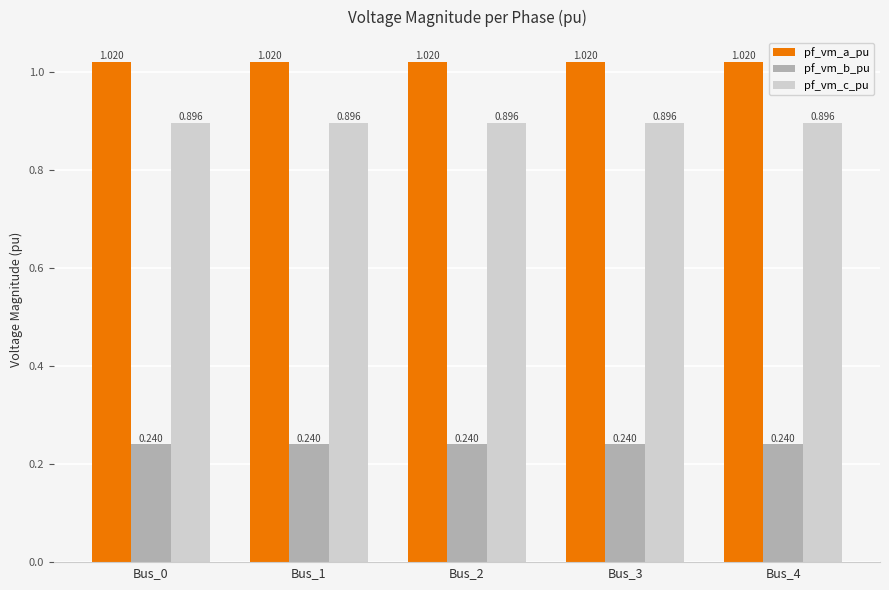

The pf_vm_c_pu series shows 0.9 at Bus_1. True or false?

True